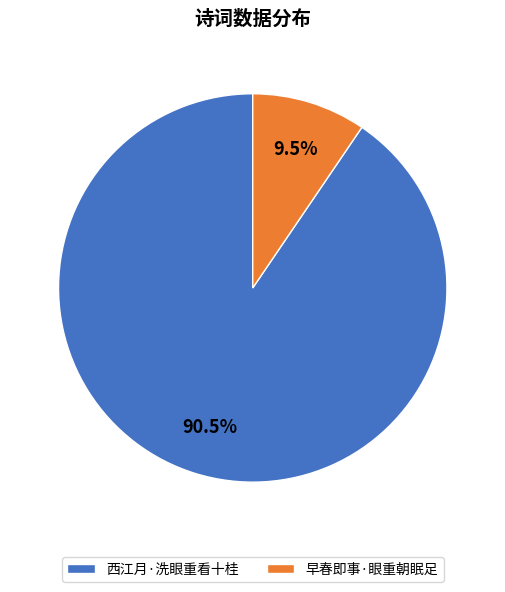

True or false: 早春即事·眼重朝眠足 accounts for 1% of the total.

False